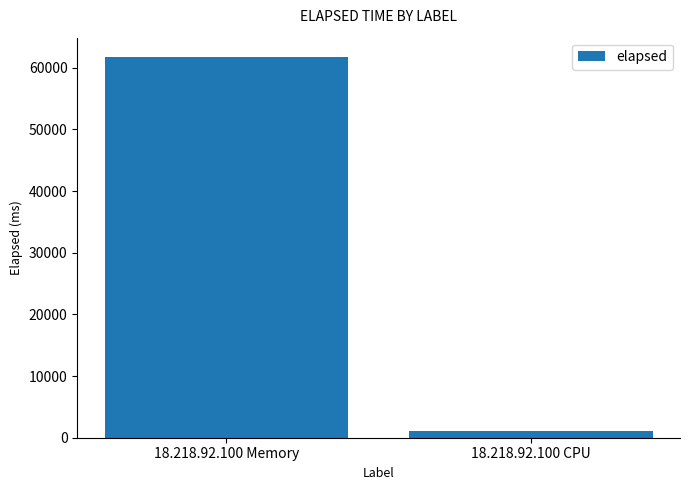

What is the label of the 1st bar from the left?

18.218.92.100 Memory